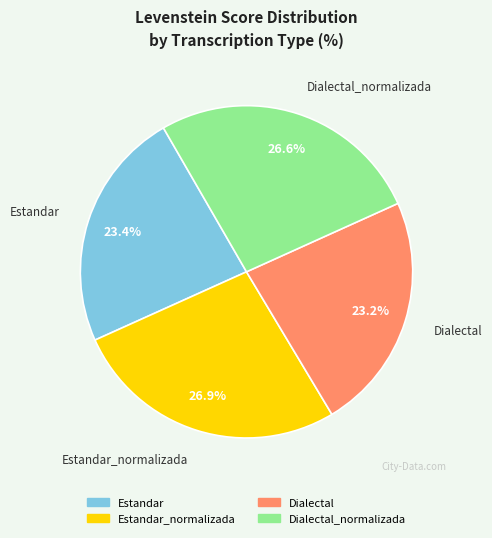

Is there any slice that represents more than half of the pie?

No